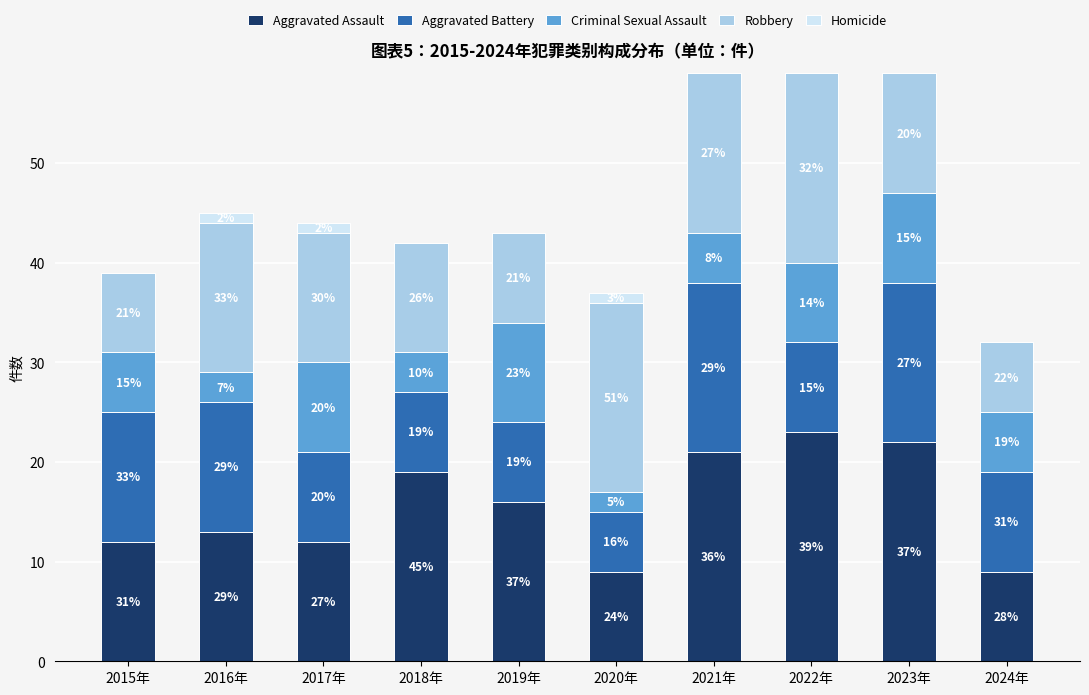

What are all the series names shown in the legend?

Aggravated Assault, Aggravated Battery, Criminal Sexual Assault, Robbery, Homicide